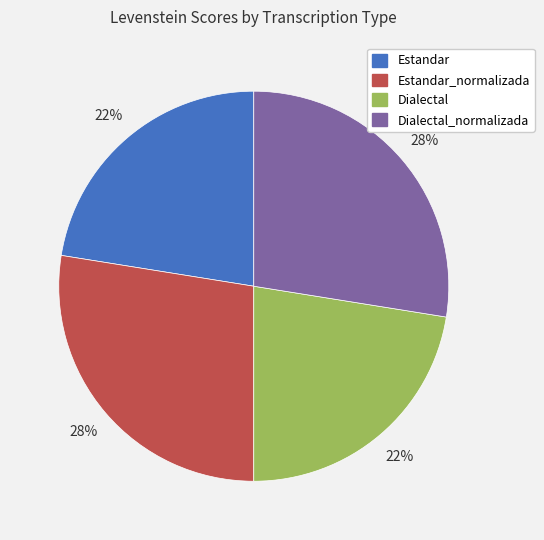

To the nearest percent, what is the average slice percentage?

25%